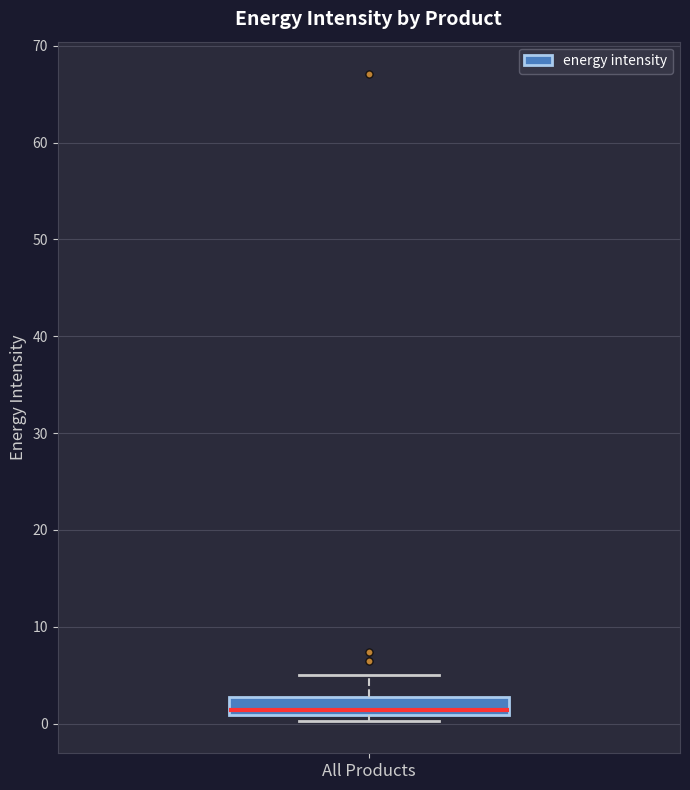

Transcribe this box plot: give where the median line is, the range the box spans, and where the two whiskers end, as read against the y-axis. The values are not printed on the chart, so give them approximately, as read against the axis.

median 1 (just above the box's lower edge), box 1 to 3, whiskers 0 to 5